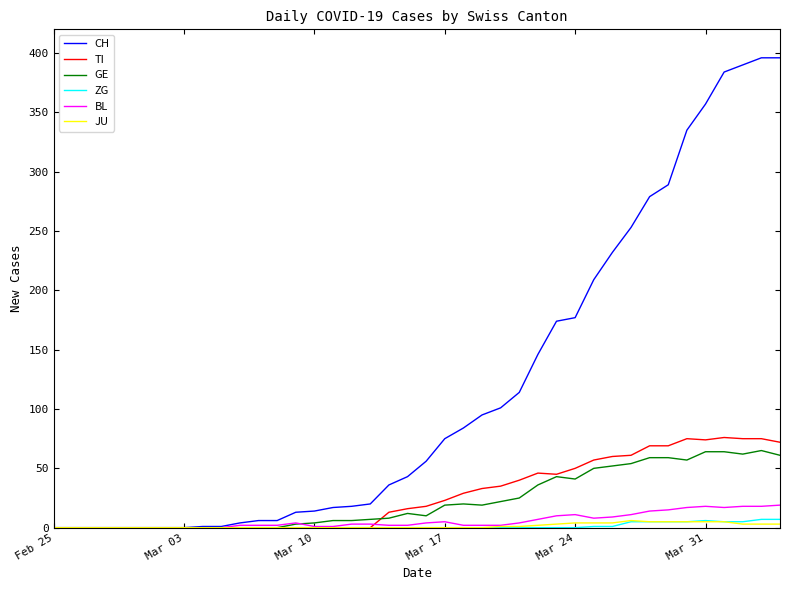

What is the maximum value shown in the chart?

396